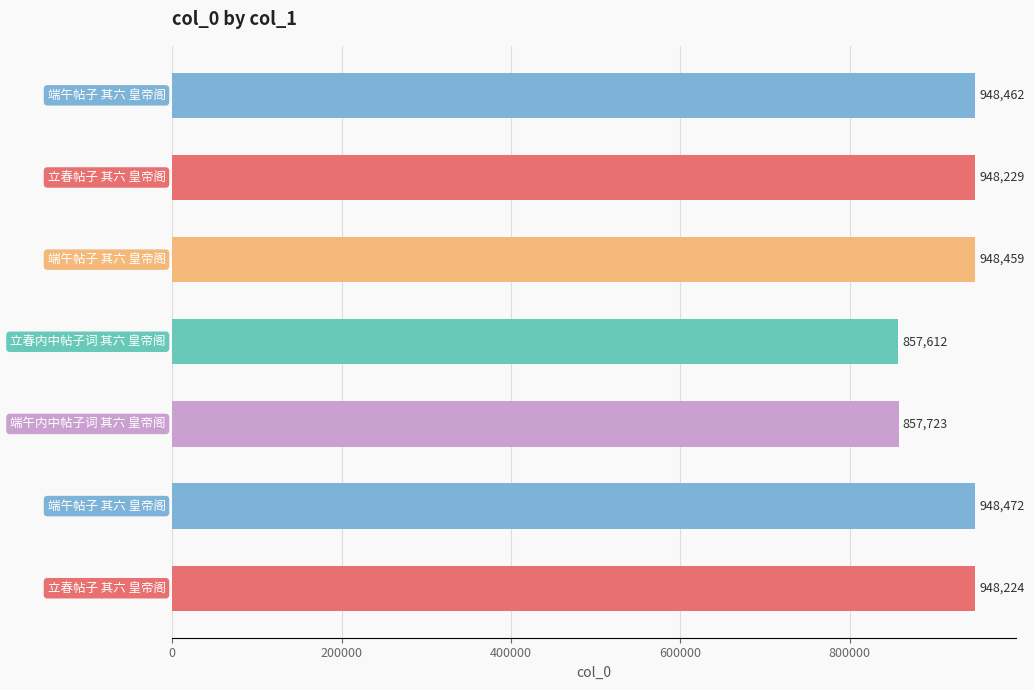

Does the chart contain any negative values?

No